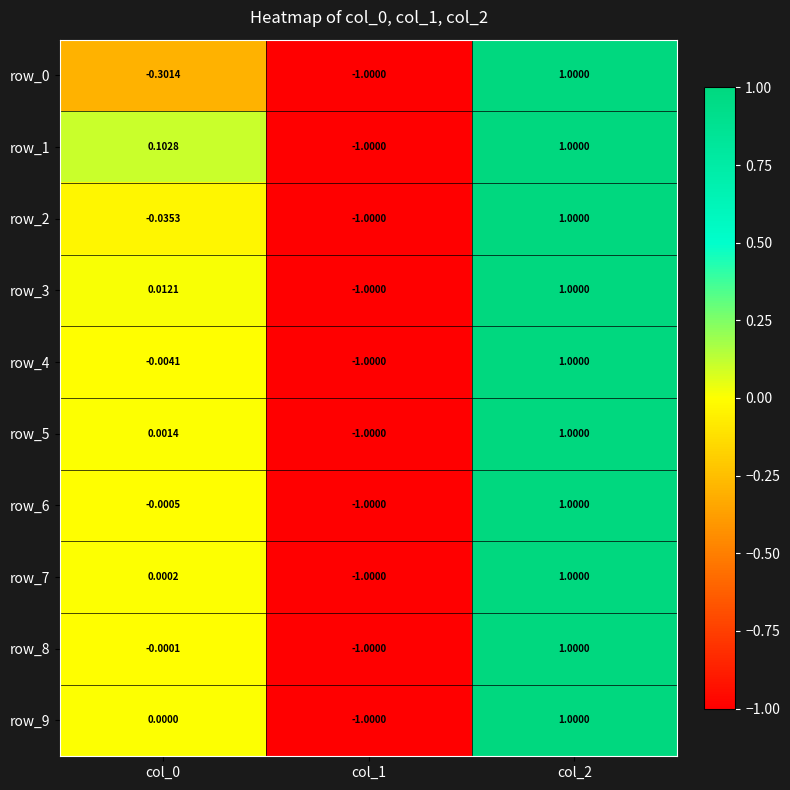

Rank the series at col_2 from highest to lowest value.

row_0, row_1, row_2, row_3, row_4, row_5, row_6, row_7, row_8, row_9